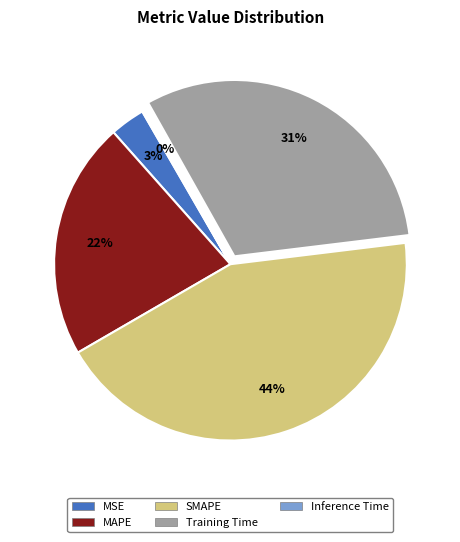

What is the largest slice in the pie chart?

SMAPE